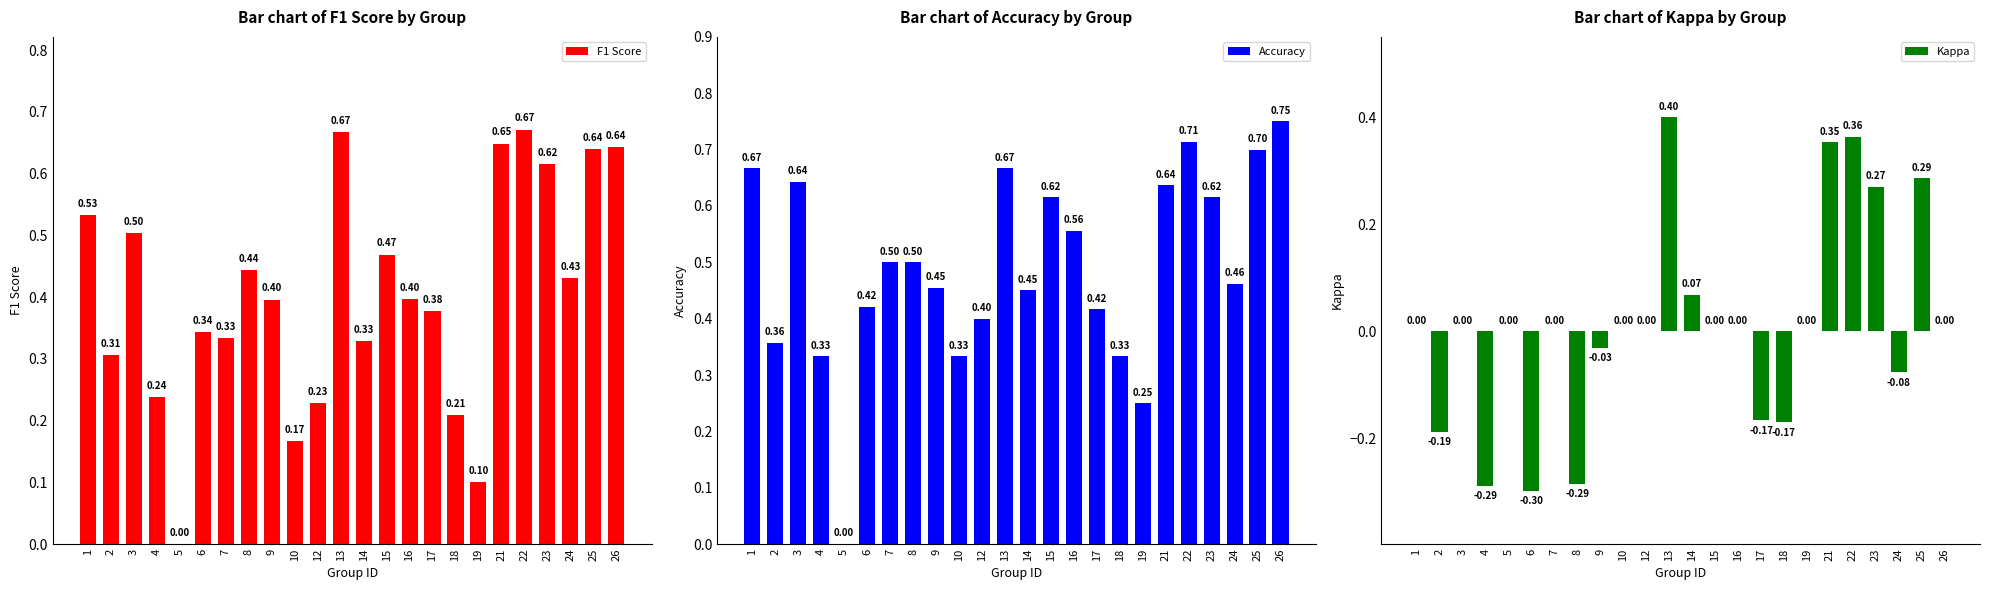

Is it true that Accuracy equals 0.7 at 13?

True